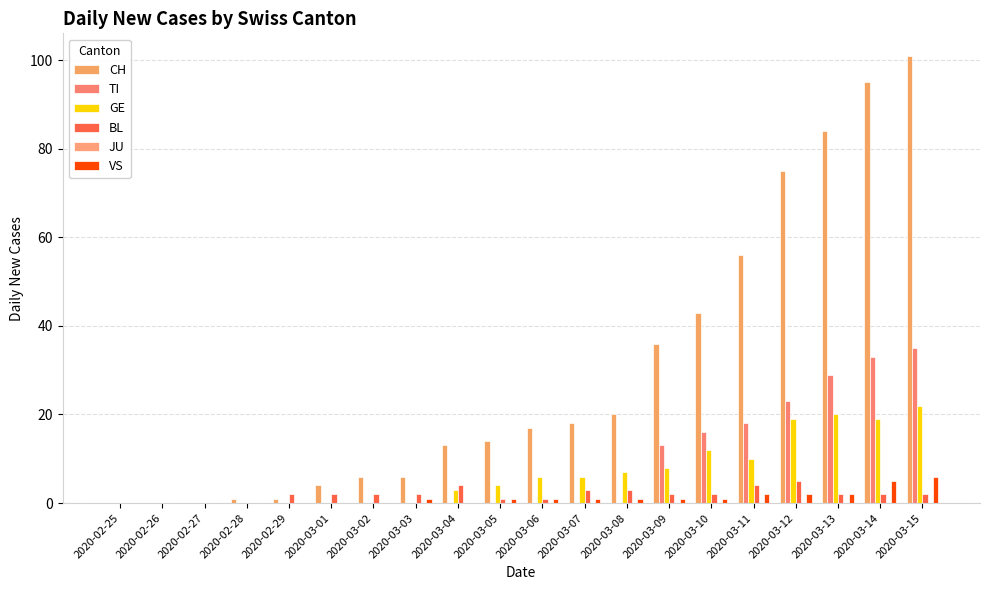

How many groups of bars are there?

20